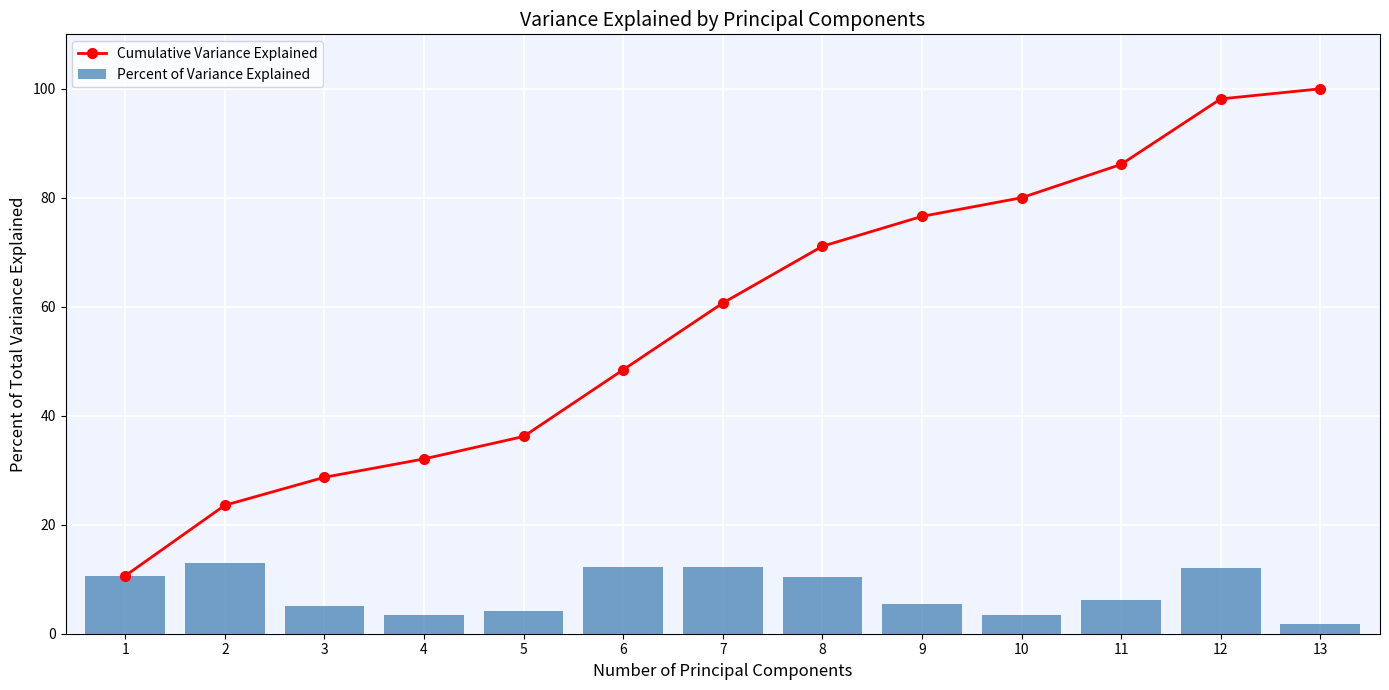

Between 5 and 7, which series saw the biggest shift?

Cumulative Variance Explained